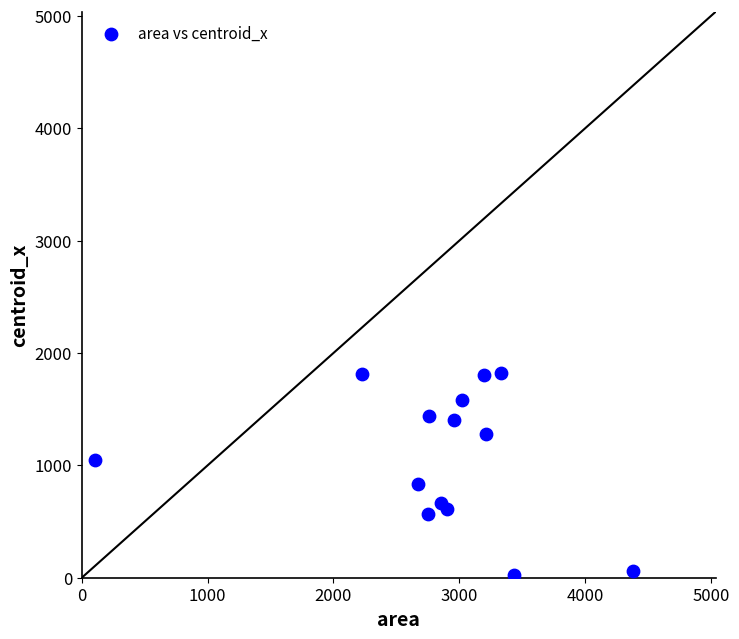

What is the range of X values (max minus min)?

4279.0